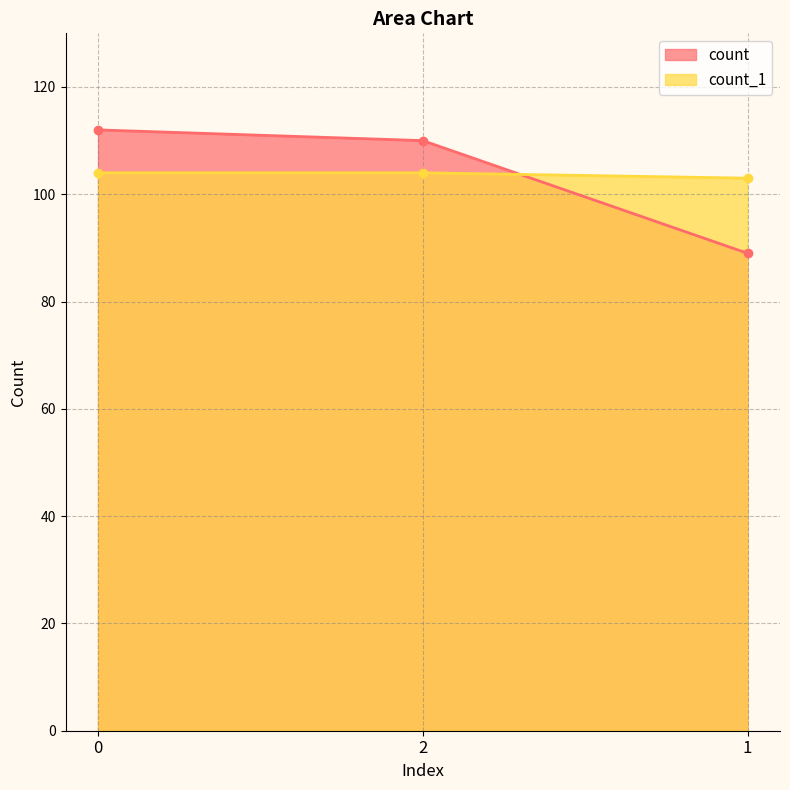

Which series has the largest total across all categories?

count